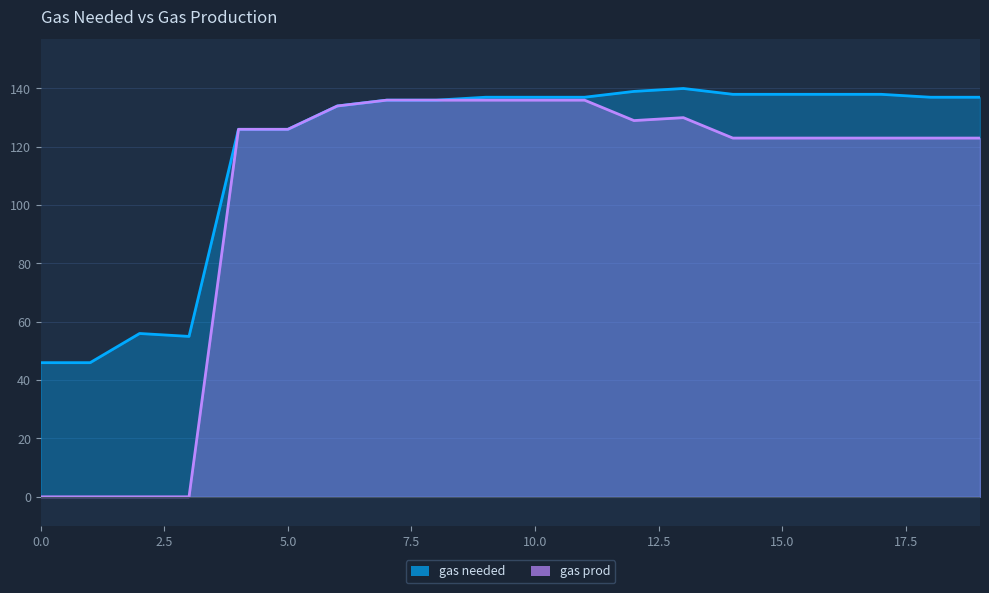

What value does the gas prod series have at 14, to the nearest 10?

120